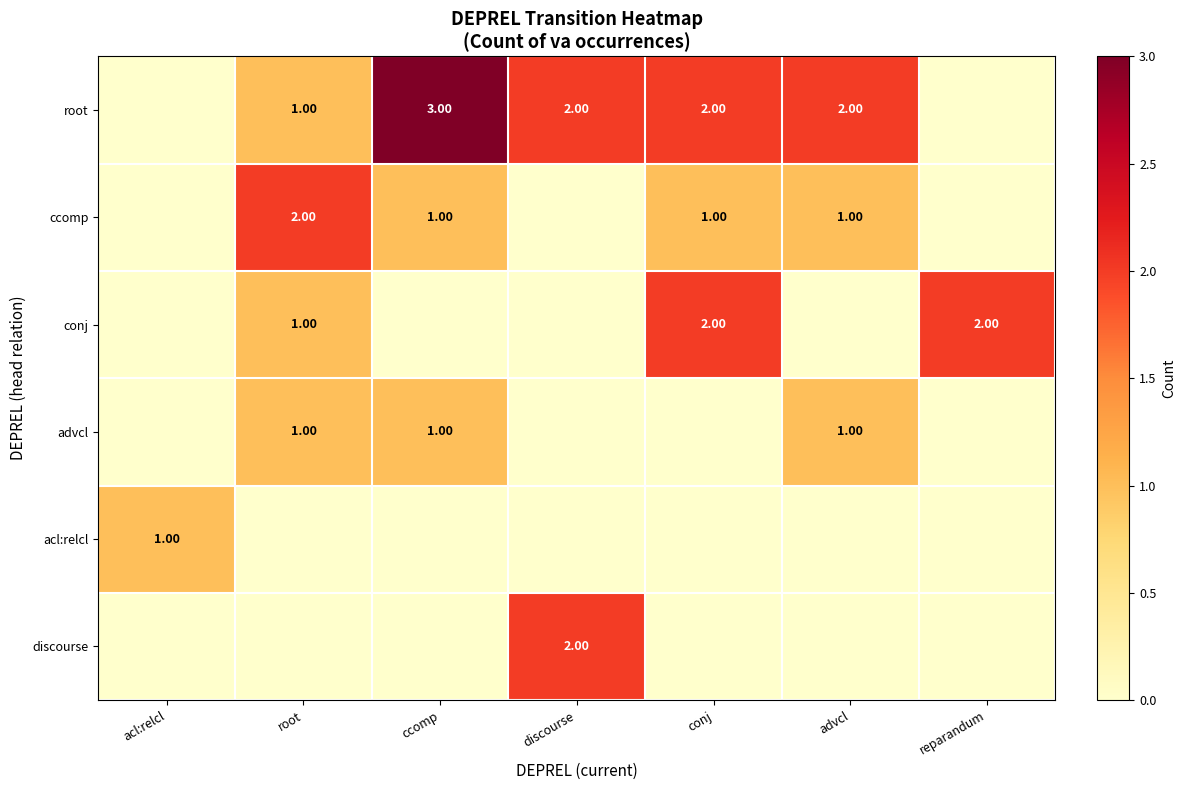

What is the sum of all root values?

10